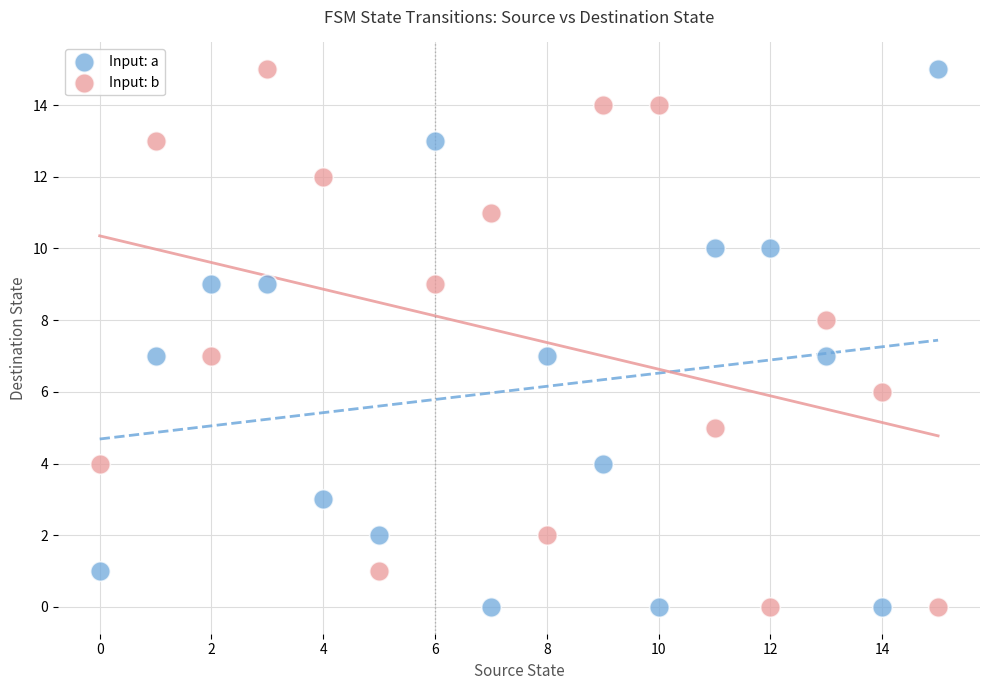

Across all data points, what is the range of Y values (max minus min)?

15